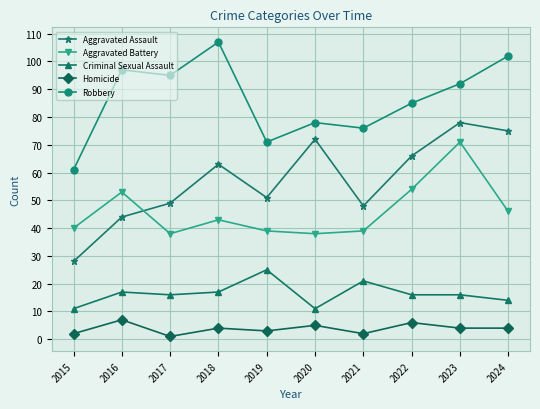

What is the total value across all series at 2023?

261